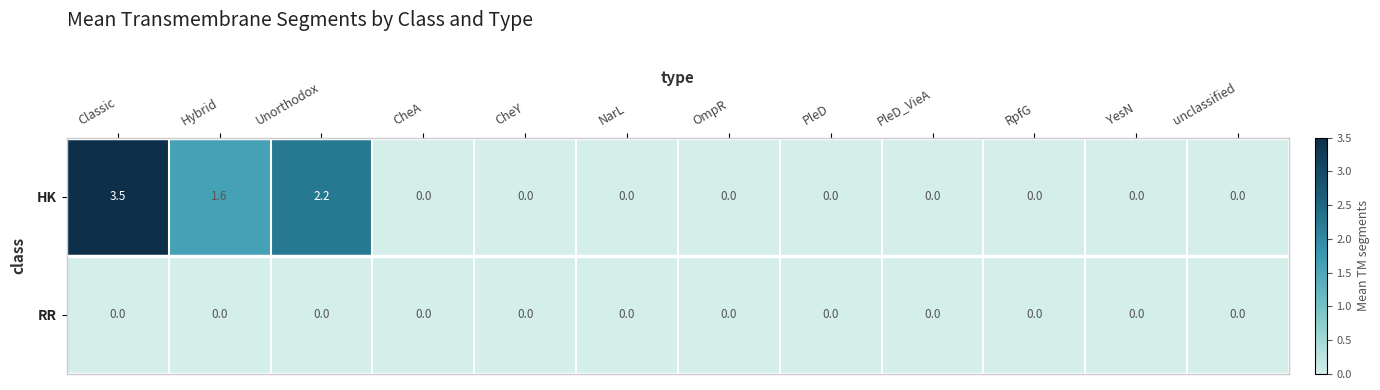

What is the difference between the highest and lowest values at Unorthodox?

2.2